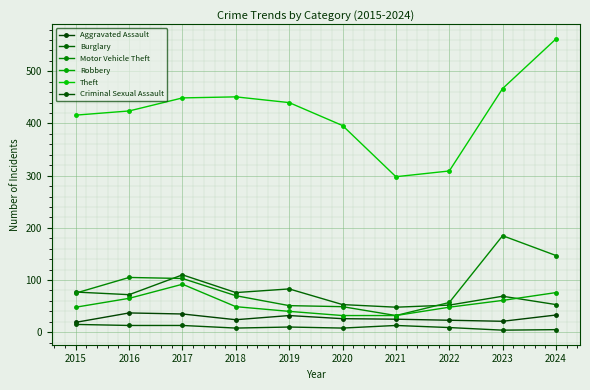

Reading left to right, extract all data points from this chart.

Aggravated Assault: 19	37	35	24	32	26	25	23	21	33
Burglary: 77	72	110	76	83	53	48	52	69	53
Motor Vehicle Theft: 75	105	103	70	51	49	32	57	185	147
Robbery: 48	65	92	49	40	32	32	48	61	76
Theft: 416	424	449	451	440	396	298	309	467	562
Criminal Sexual Assault: 15	13	13	8	10	8	13	9	4	5